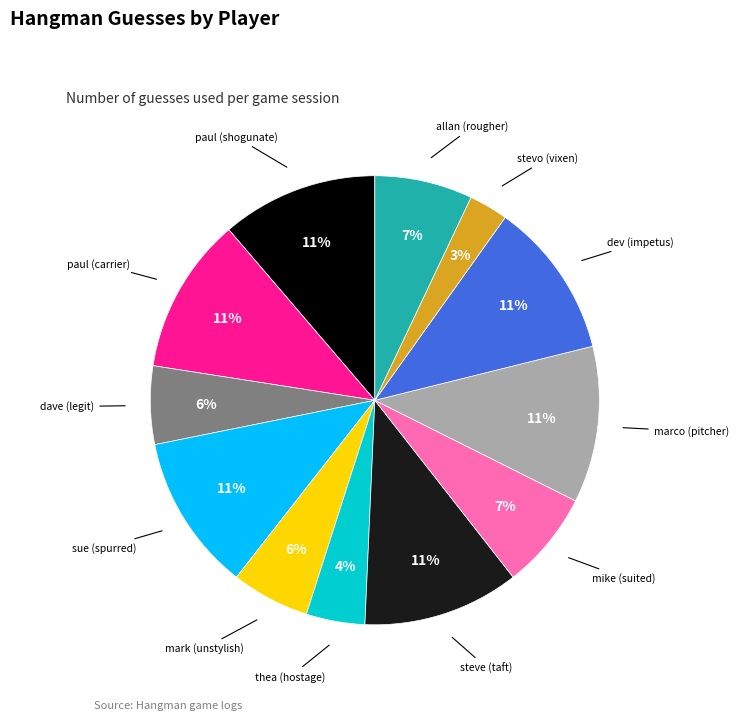

To the nearest percent, what portion does dev (impetus) represent?

11%